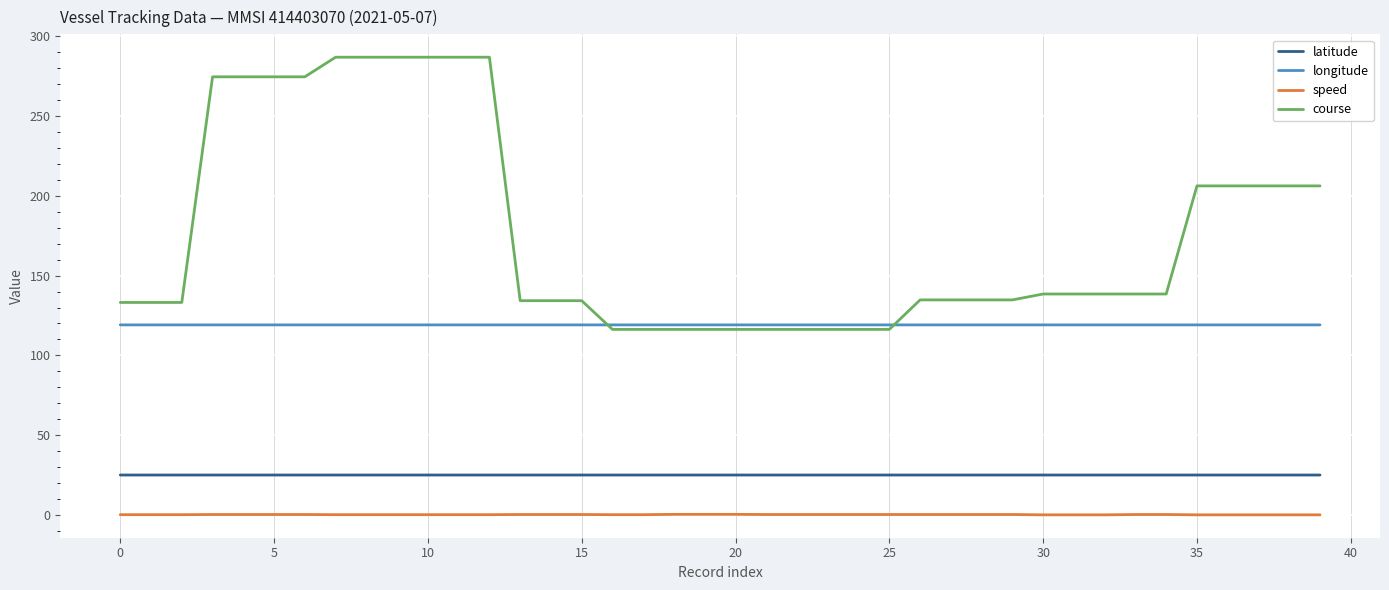

True or false: course and latitude intersect in this chart.

False